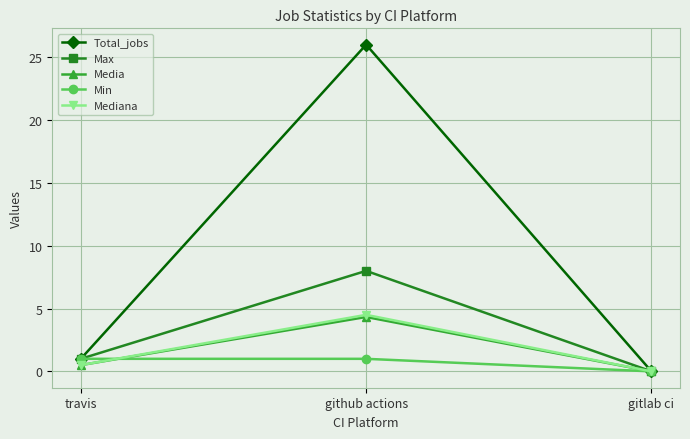

Where is Min nearest to the value 0?

gitlab ci